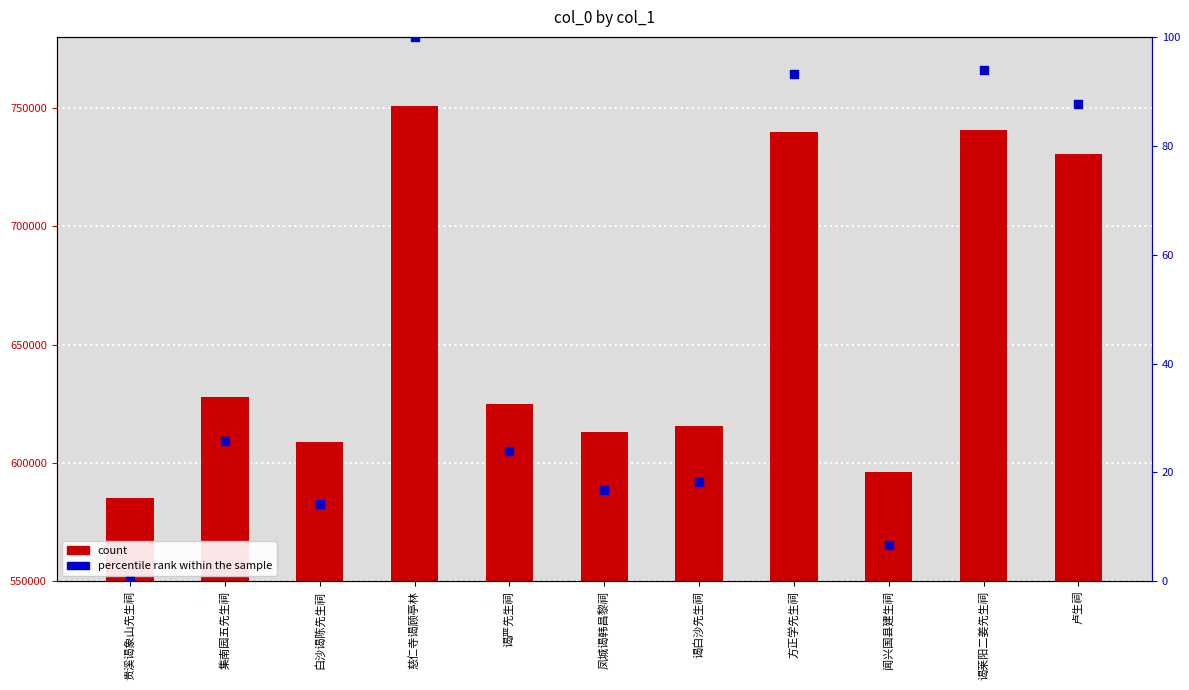

Which series reaches the maximum Y coordinate?

col_0